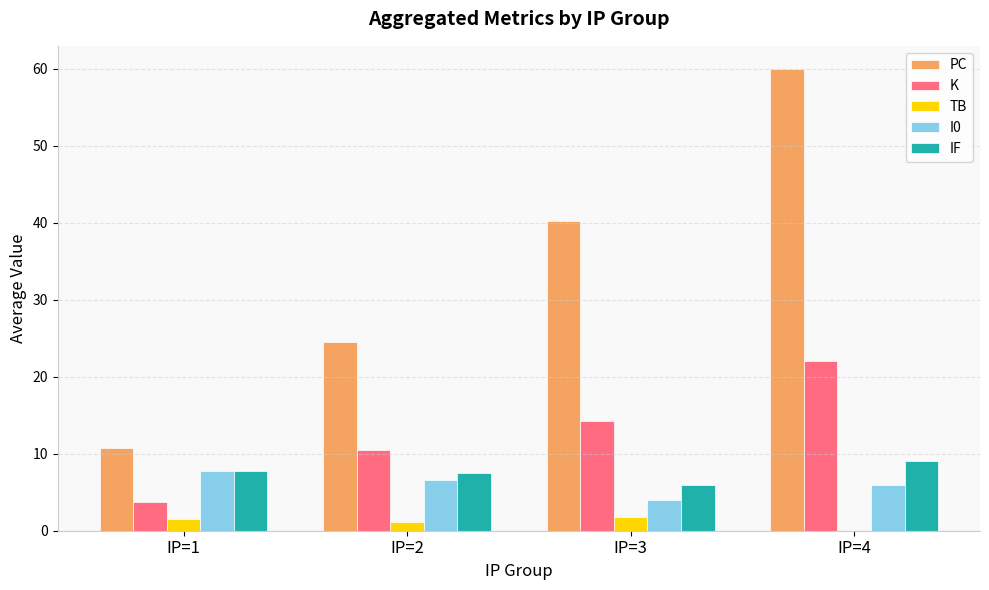

Are the bars grouped side by side (vs. stacked)?

Yes